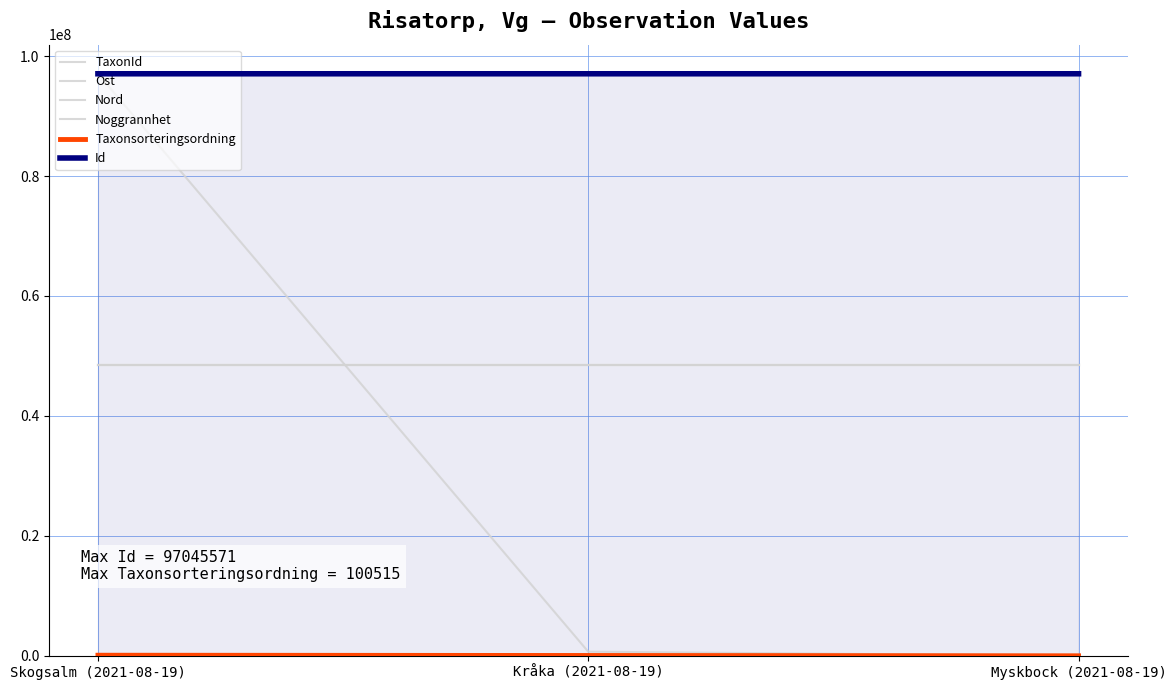

The TaxonId series shows 2009.0 at Myskbock (2021-08-19). True or false?

False